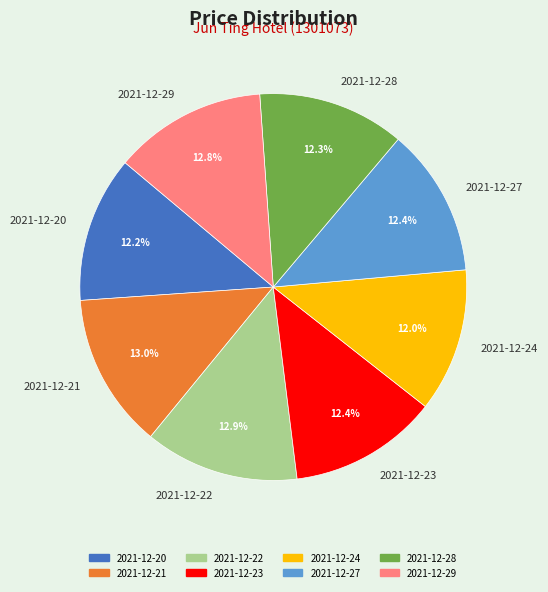

To the nearest percent, what portion does 2021-12-21 represent?

13%